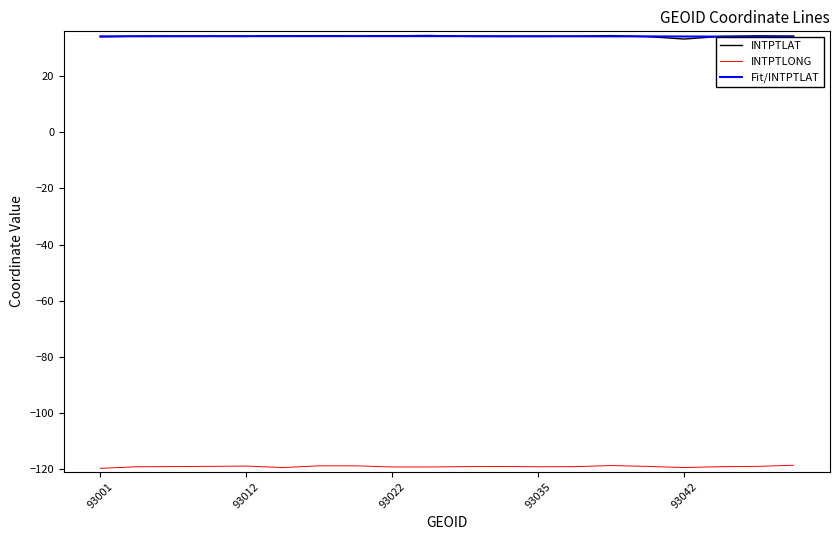

True or false: Fit/INTPTLAT and INTPTLONG intersect in this chart.

False